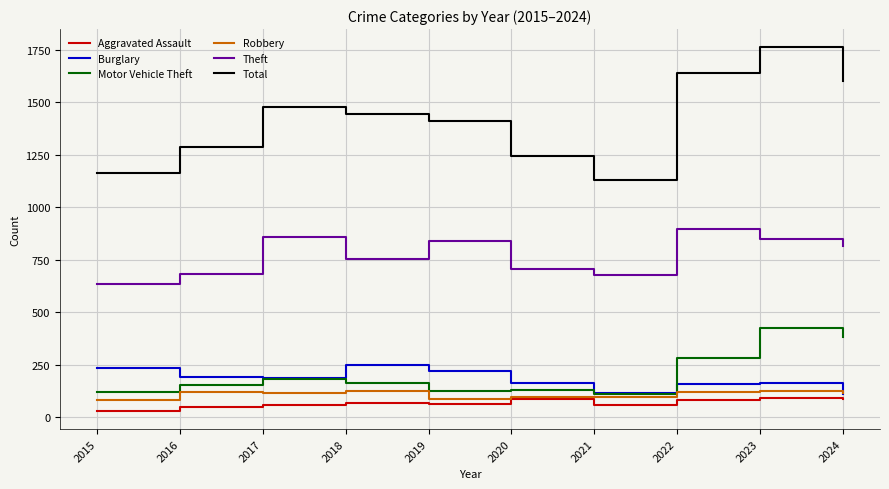

Between 2016 and 2021, which series saw the biggest shift?

Total